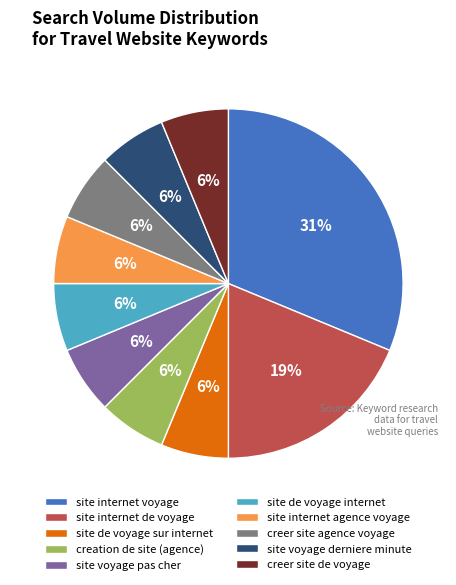

True or false: creer site agence voyage accounts for 17% of the total.

False